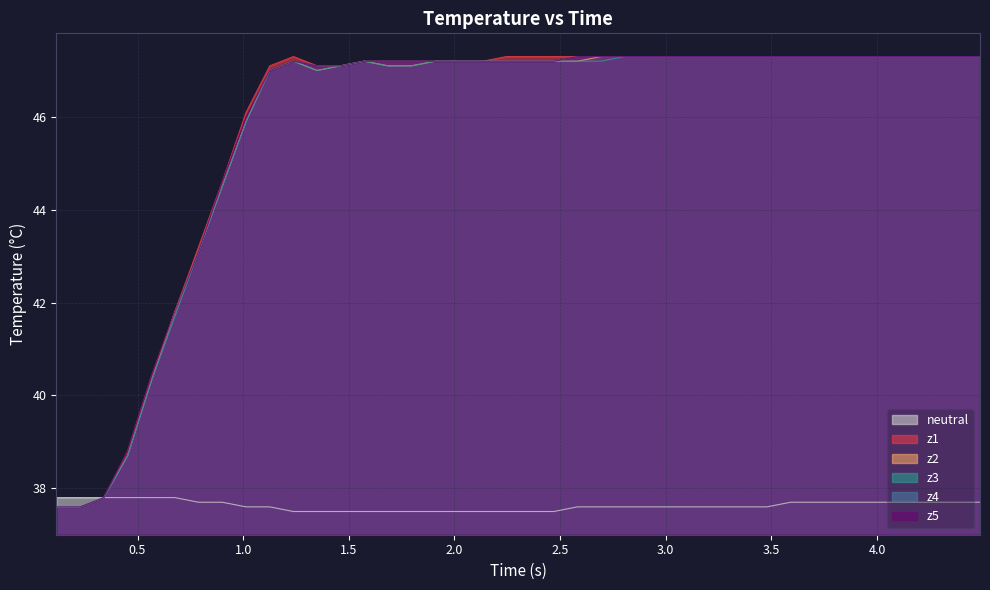

Which series has the widest spread of values?

z1